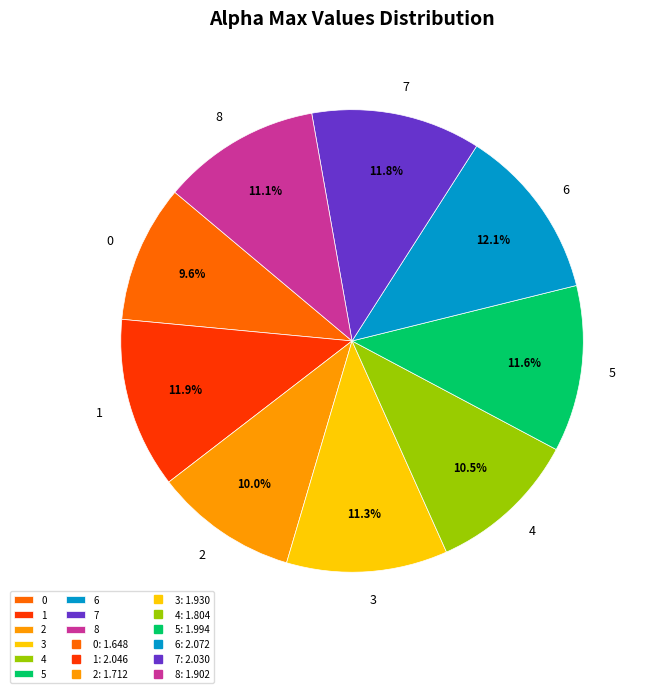

True or false: 6 accounts for 19% of the total.

False